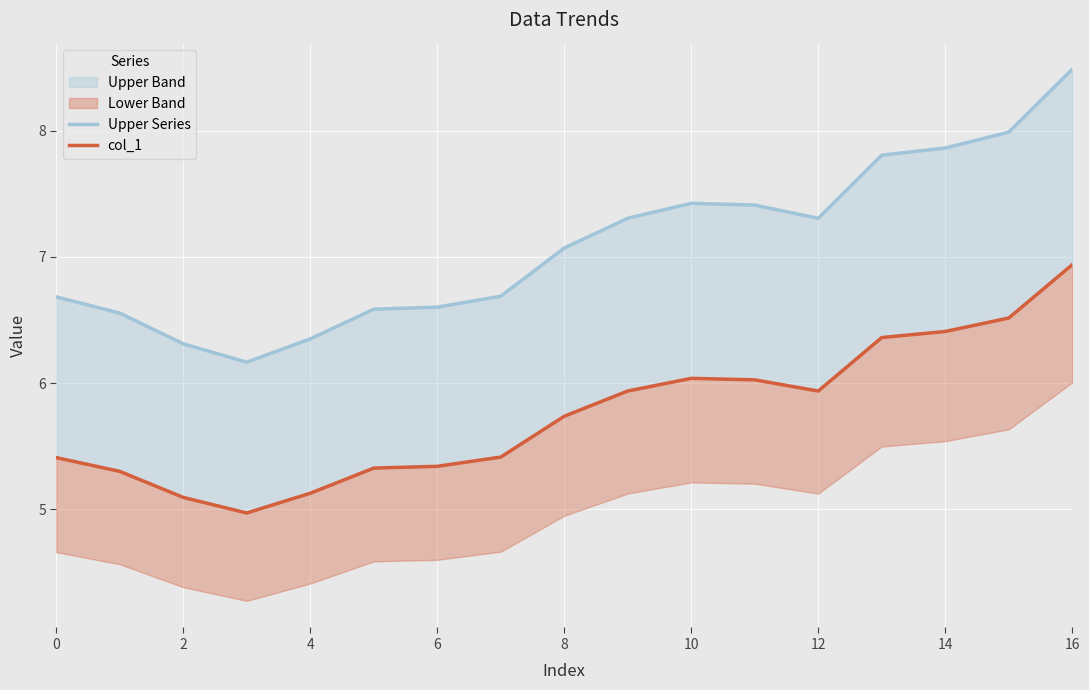

Rank the series at 2 from highest to lowest value.

Upper Series, col_1